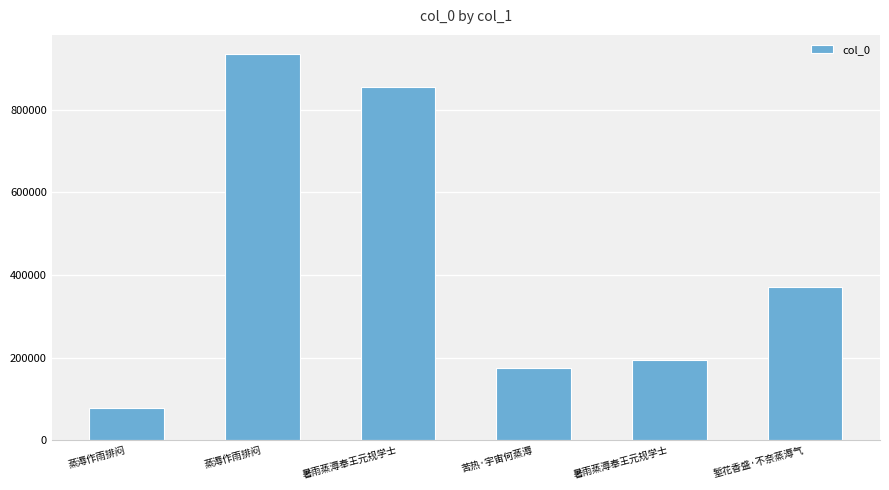

How many bars are there in total?

6